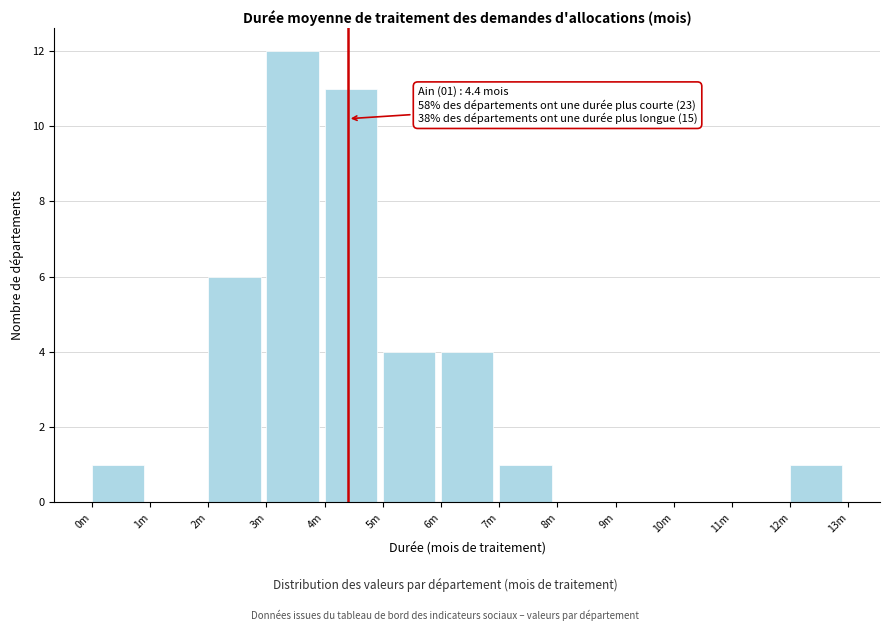

Reading right to left, transcribe all the data shown in this chart.

12m=1	11m=0	10m=0	9m=0	8m=0	7m=1	6m=4	5m=4	4m=11	3m=12	2m=6	1m=0	0m=1